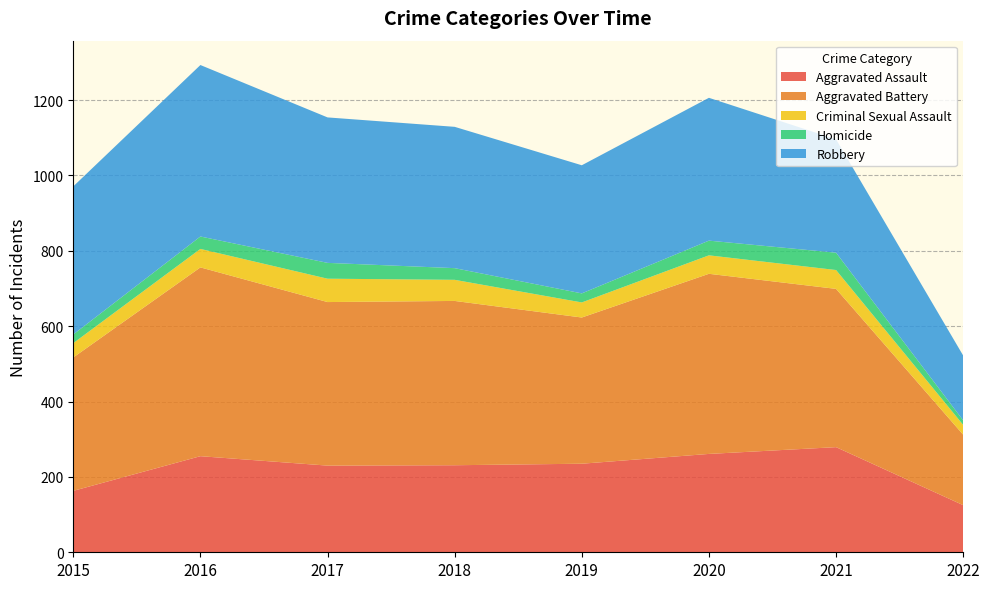

Reading left to right, list all the values displayed in this chart.

Aggravated Assault: 2015=163	2016=255	2017=230	2018=231	2019=235	2020=261	2021=279	2022=125
Aggravated Battery: 2015=354	2016=501	2017=434	2018=436	2019=388	2020=478	2021=420	2022=187
Criminal Sexual Assault: 2015=38	2016=49	2017=62	2018=56	2019=40	2020=49	2021=50	2022=26
Homicide: 2015=23	2016=33	2017=42	2018=31	2019=24	2020=39	2021=46	2022=12
Robbery: 2015=393	2016=455	2017=386	2018=375	2019=340	2020=379	2021=301	2022=172